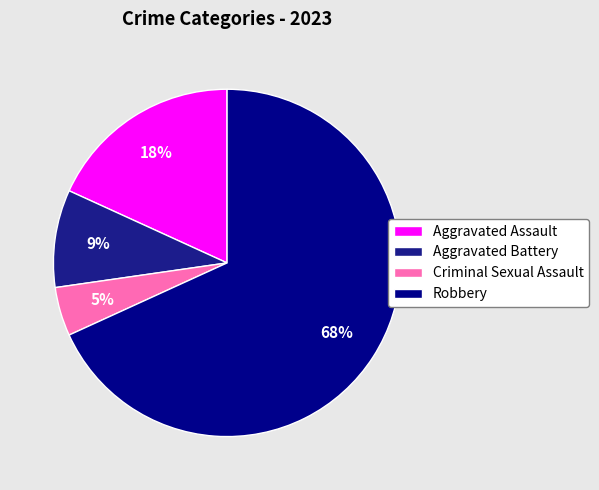

What portion of the pie excludes Criminal Sexual Assault?

95.5%